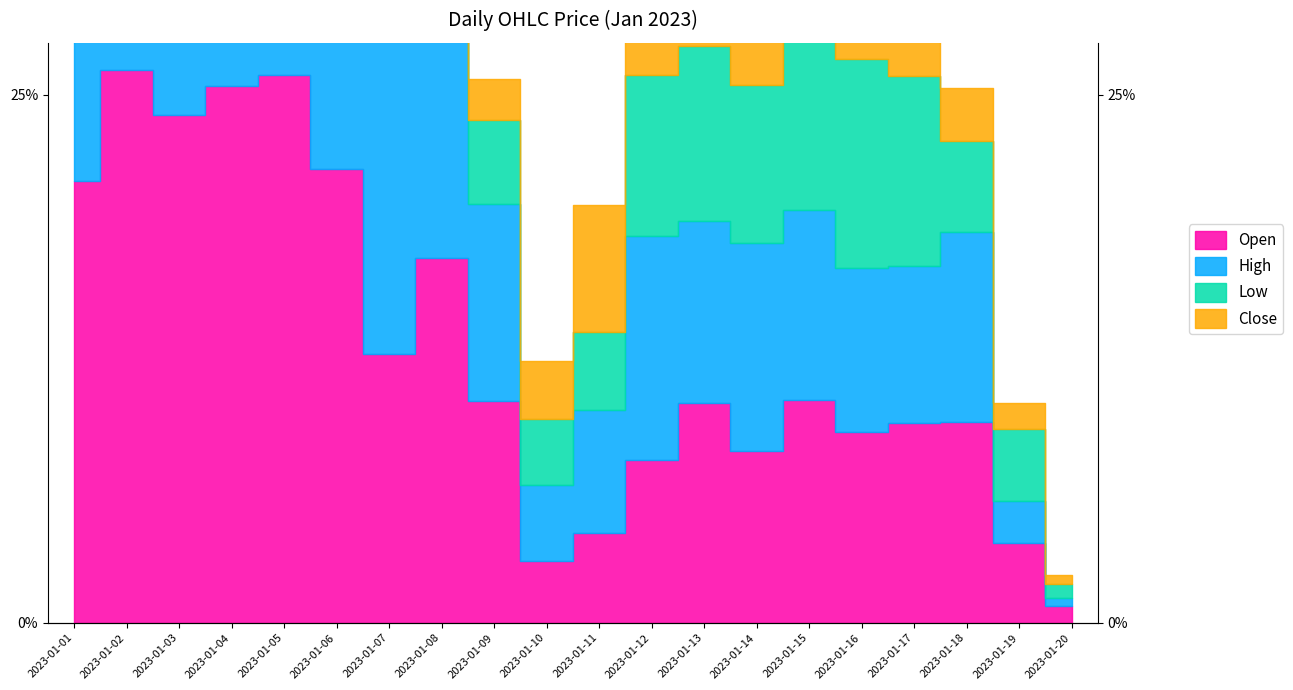

The value of Low at 2023-01-19 is 0.7. True or false?

False